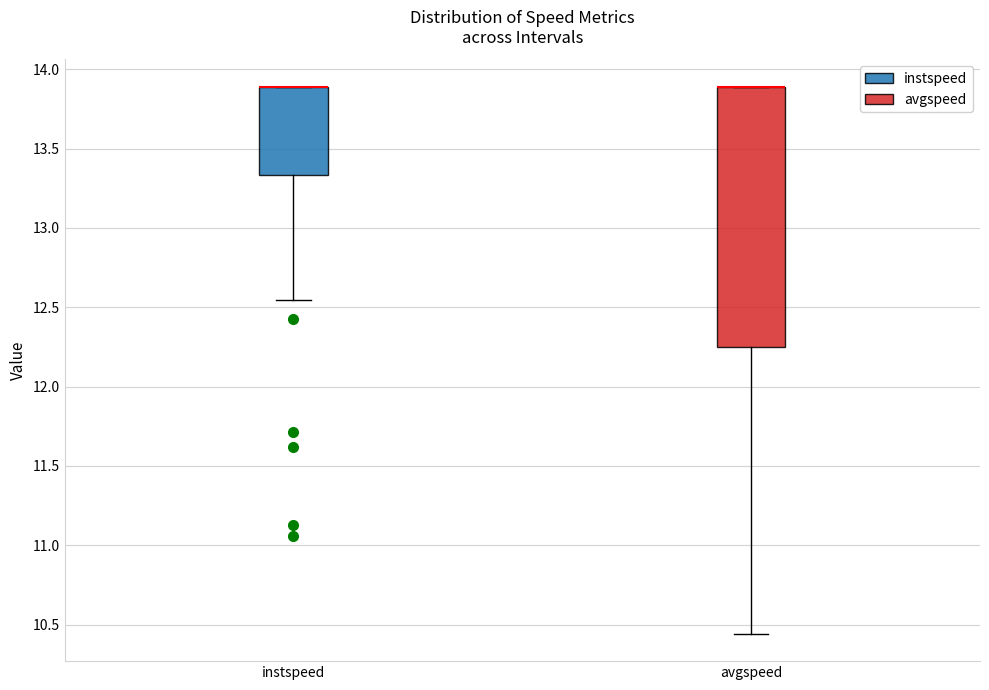

Where is the upper edge of the box for avgspeed on the y-axis? The values are not printed on the chart, so give them approximately, as read against the axis.

13.90